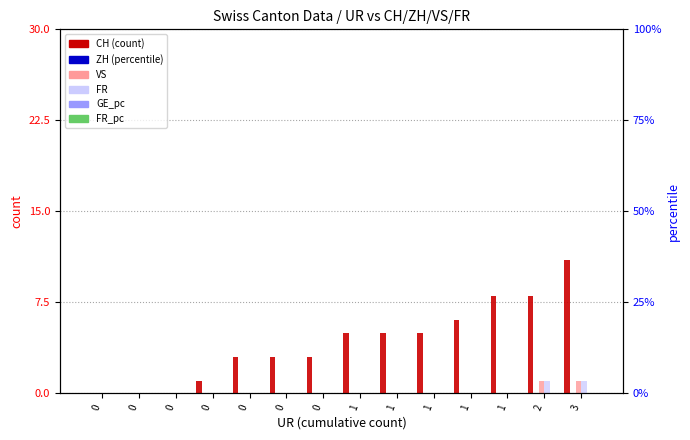

At which category is the sum across all series the highest?

3